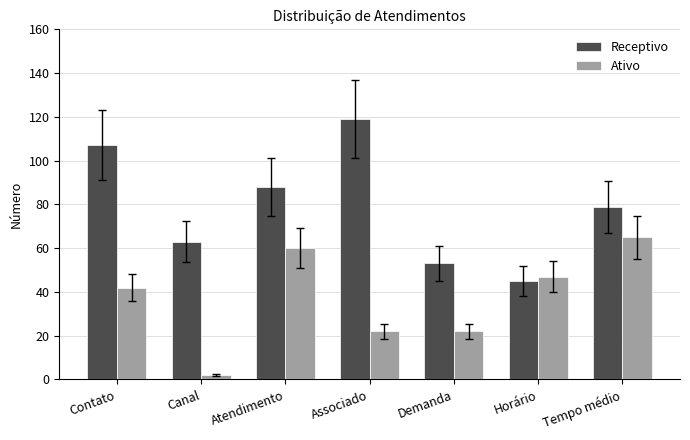

What is the average value of the Receptivo series?

79